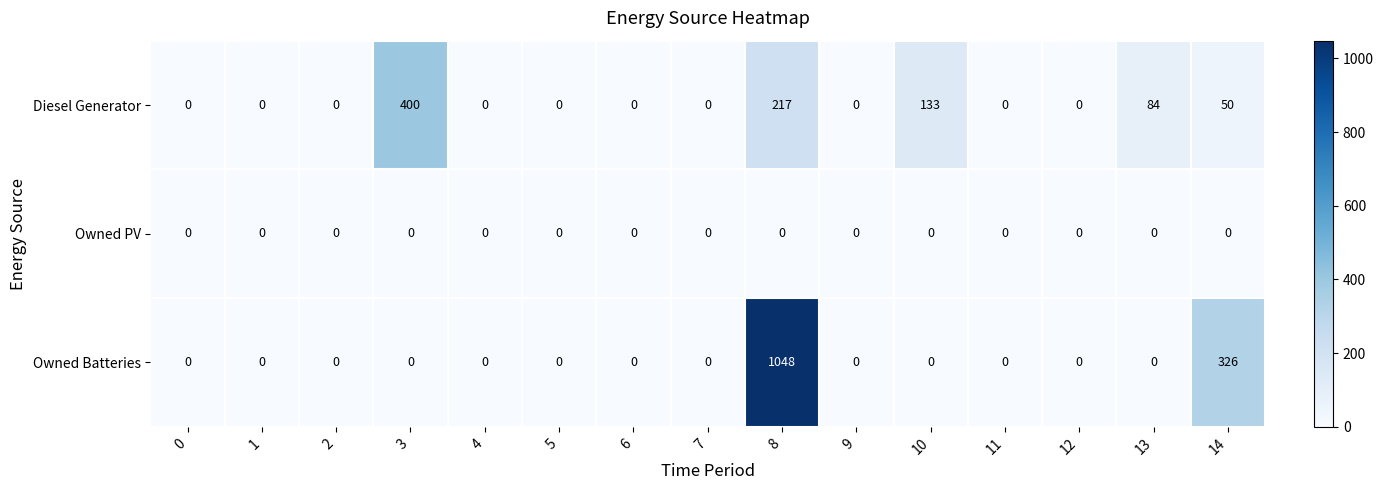

At which label is Diesel Generator closest to 200?

8